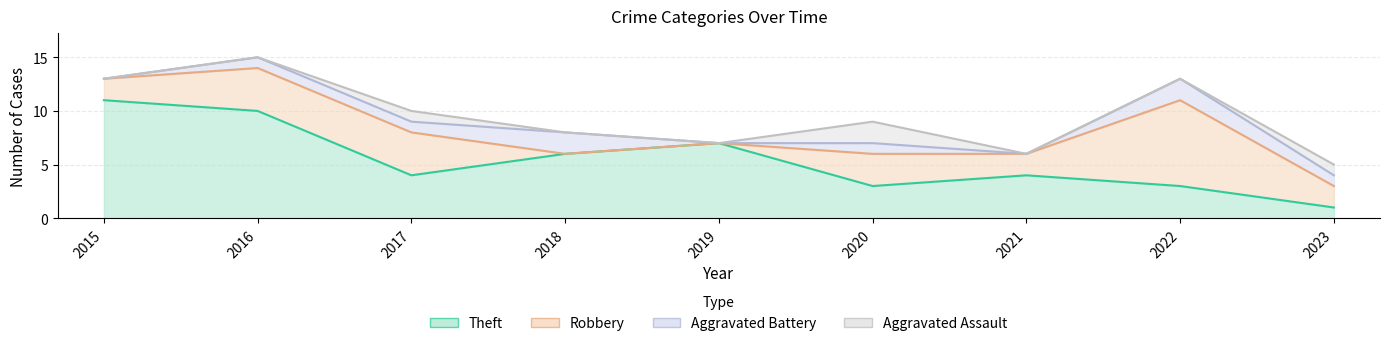

Which label corresponds to the largest value in the chart?

2015